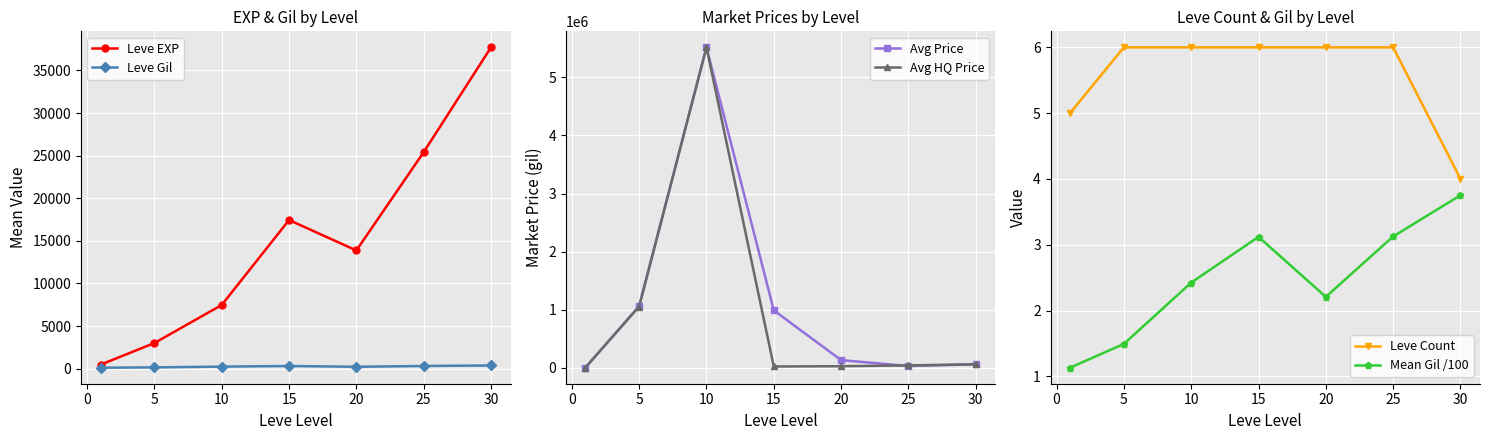

What is the difference between the second highest and minimum values in the Leve Gil series?

199.5